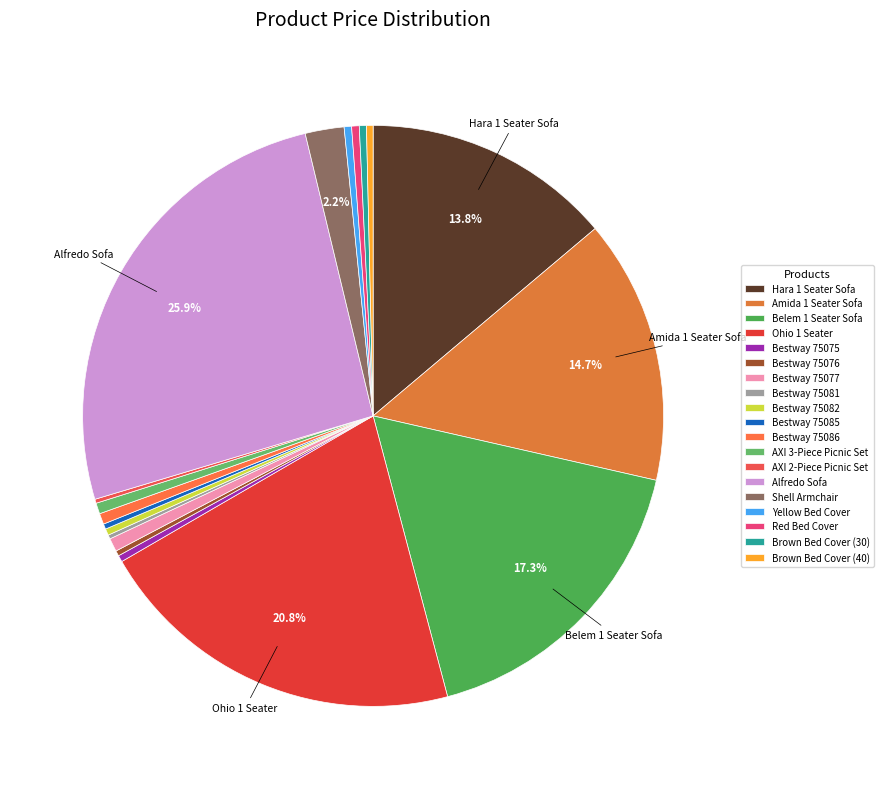

Which category has the smallest portion of the pie?

Bestway 75081